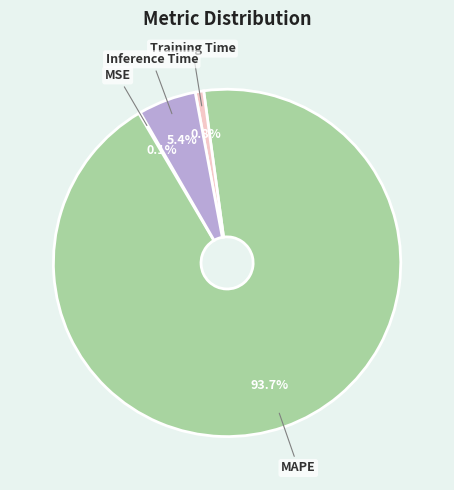

What percentage is the Training Time slice, to the nearest percent?

1%